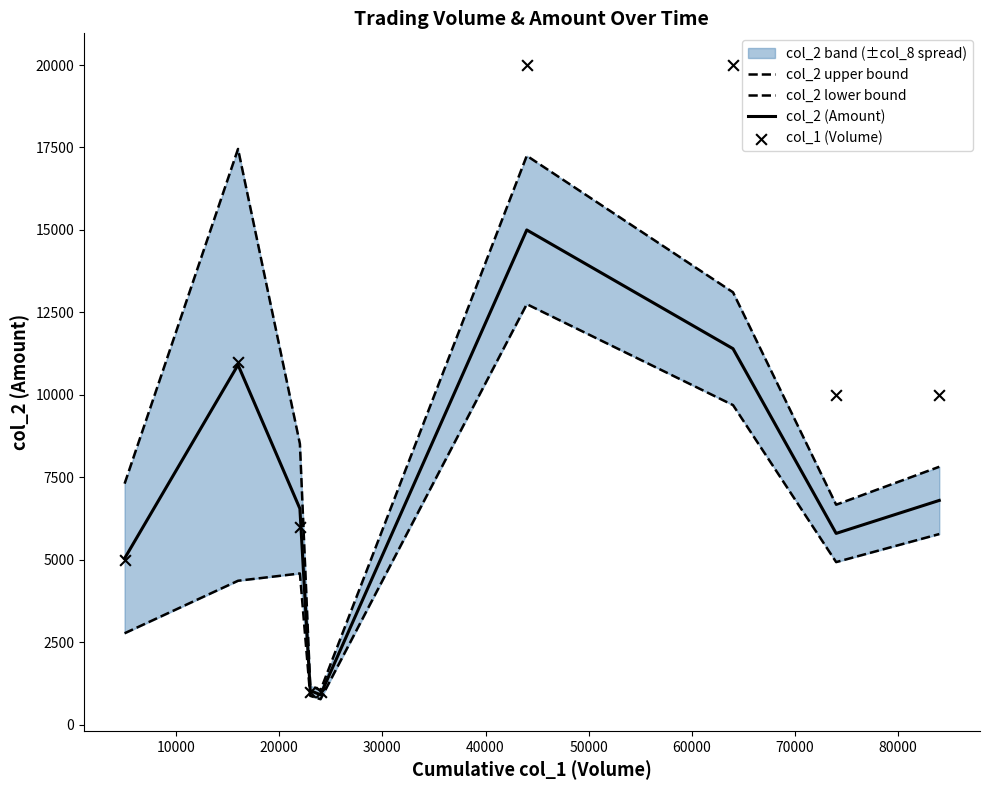

Which series has the widest spread of Y values?

col_1 (Volume)